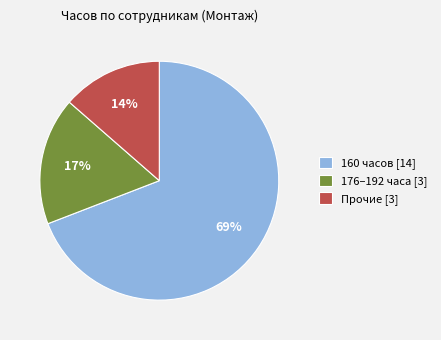

Between 176–192 часа [3] and 160 часов [14], which is larger?

160 часов [14]